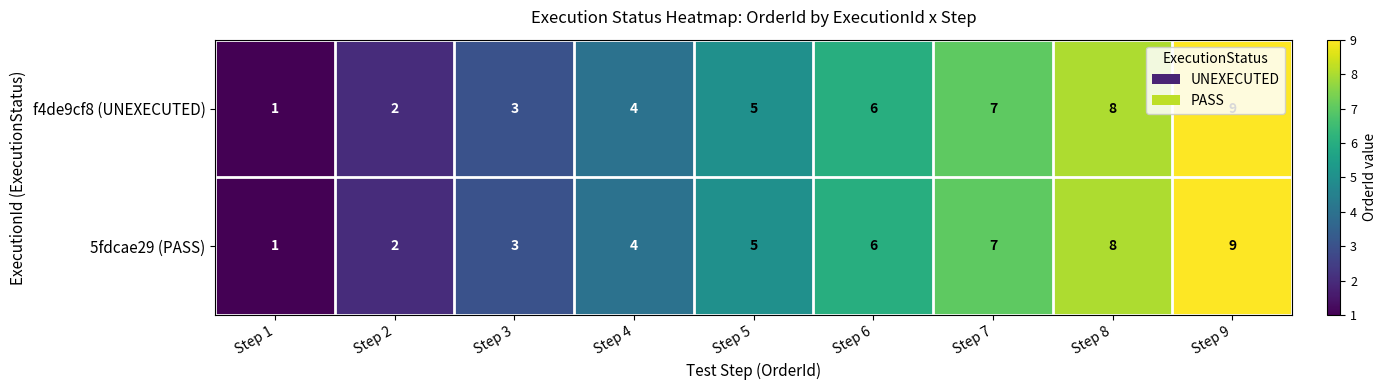

At which category is the sum across all series the highest?

Step 9